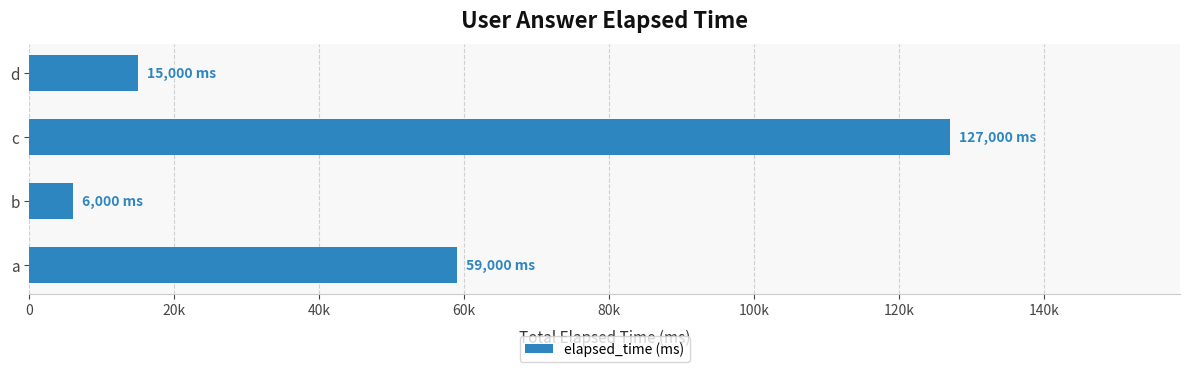

What is the difference between the maximum and minimum values?

121000